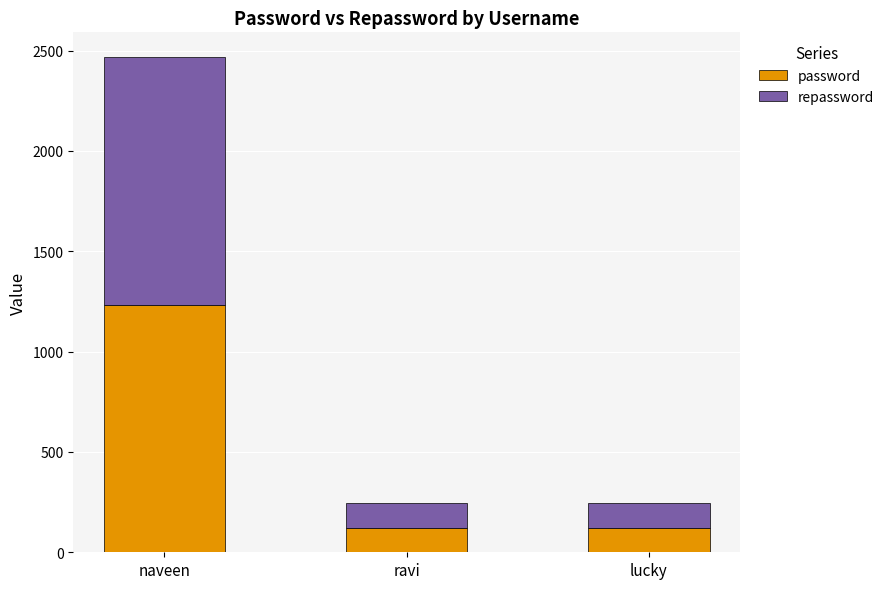

What is the difference between the maximum and minimum values in the password series?

1111